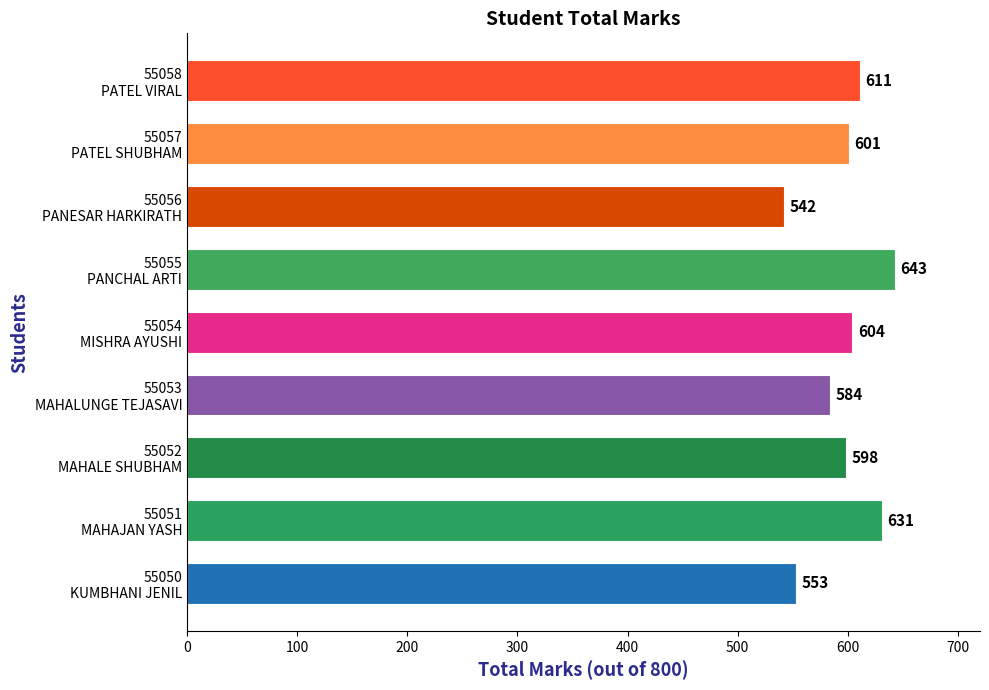

How many categories are shown in the chart?

9